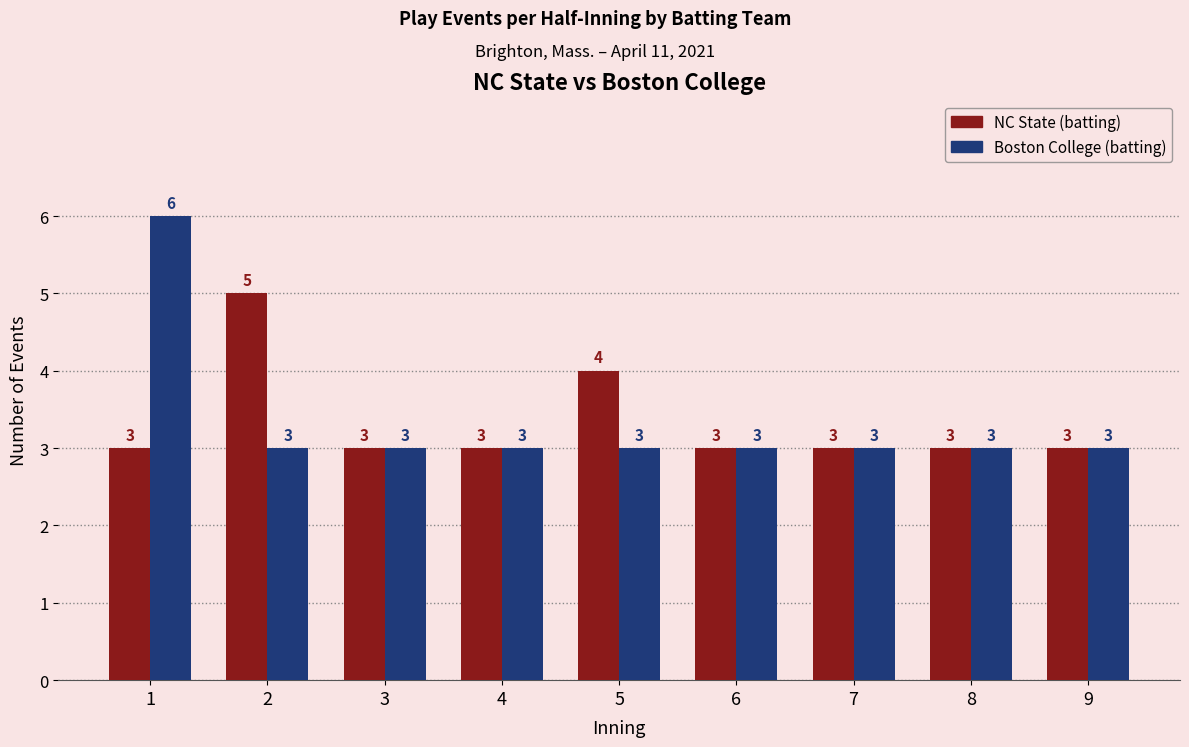

What is the total value across all series at 5?

7